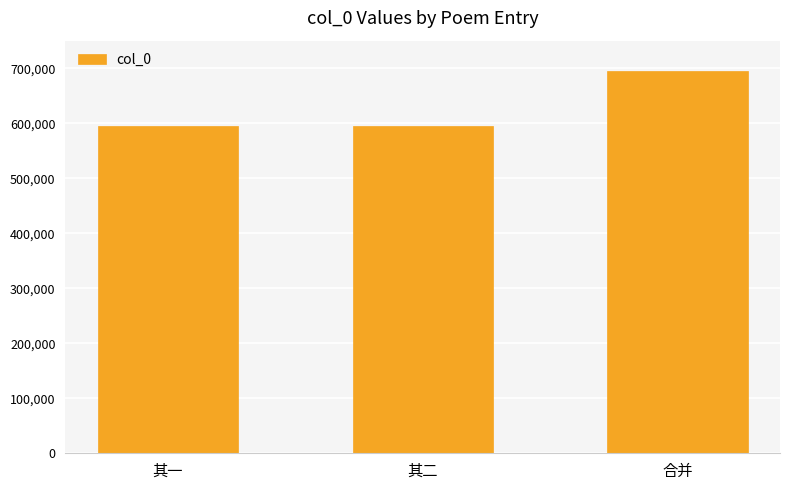

What is the maximum value shown in the chart?

695727